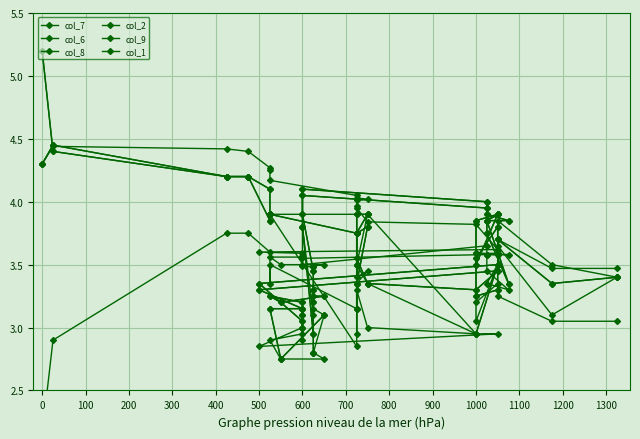

How many times do col_6 and col_8 cross each other?

4